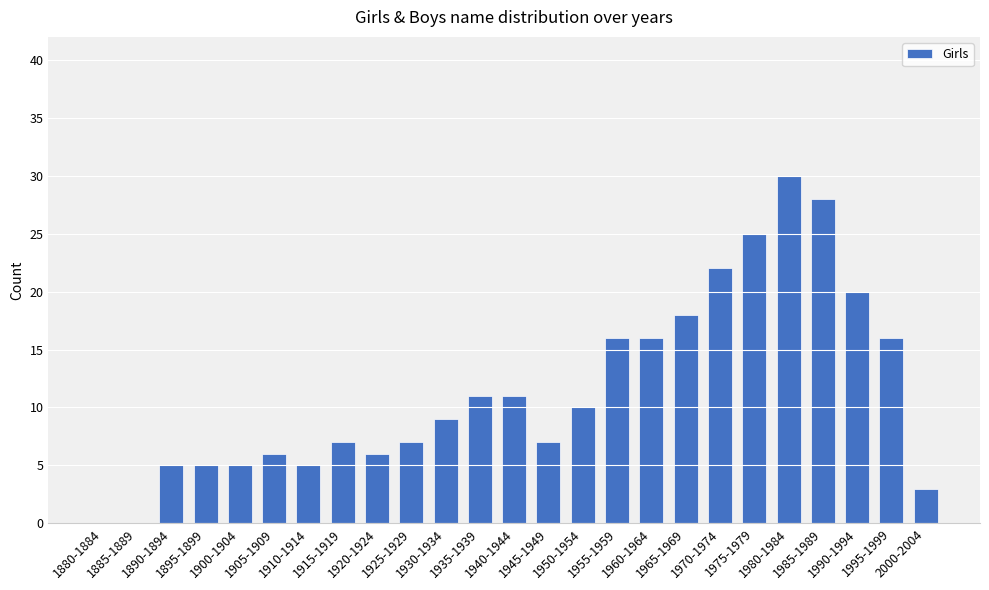

What is the change in value from 1940-1944 to 1955-1959?

+5